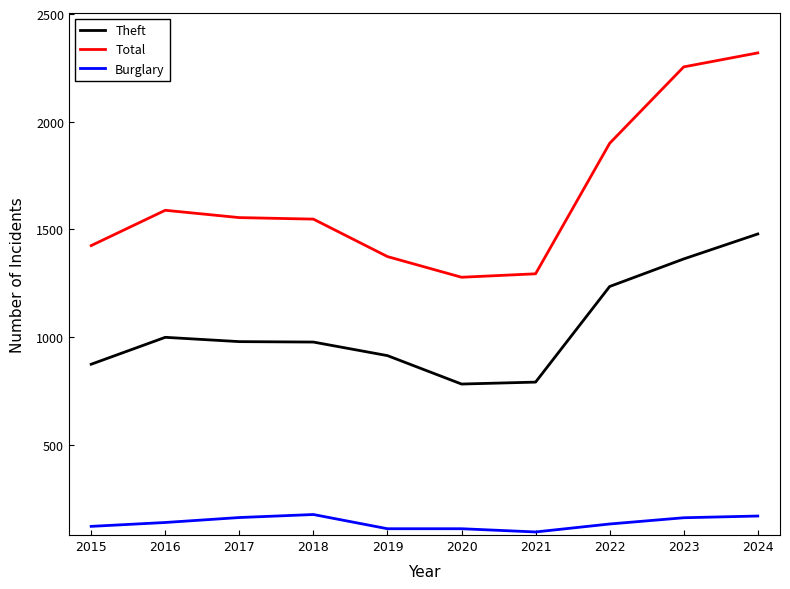

At which label is Total closest to 1799?

2022